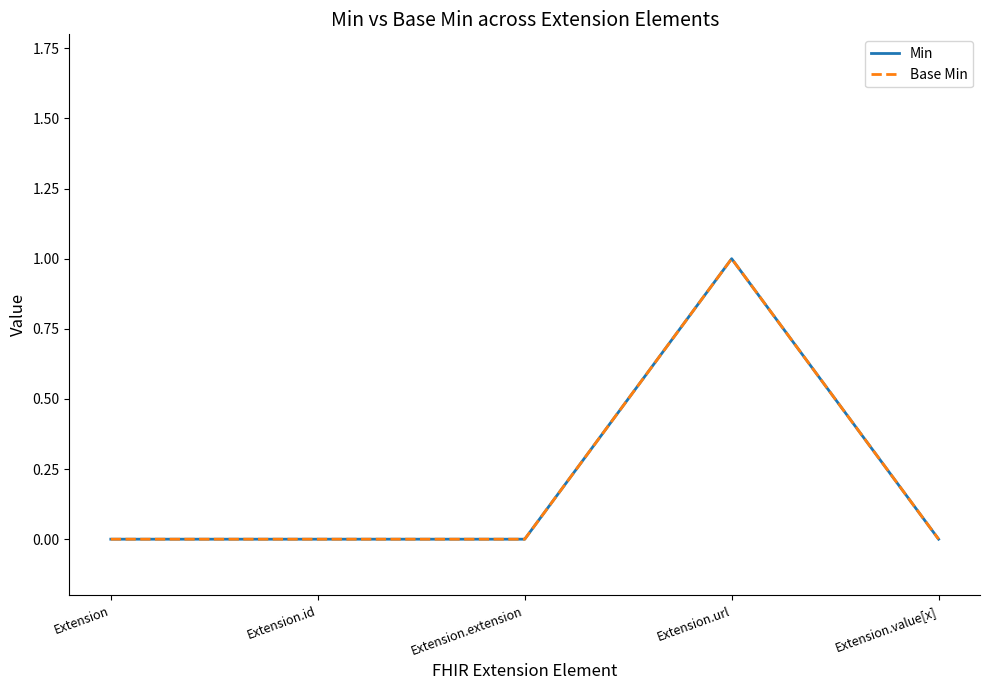

What is the value of the Base Min point at the 4th from the left?

1